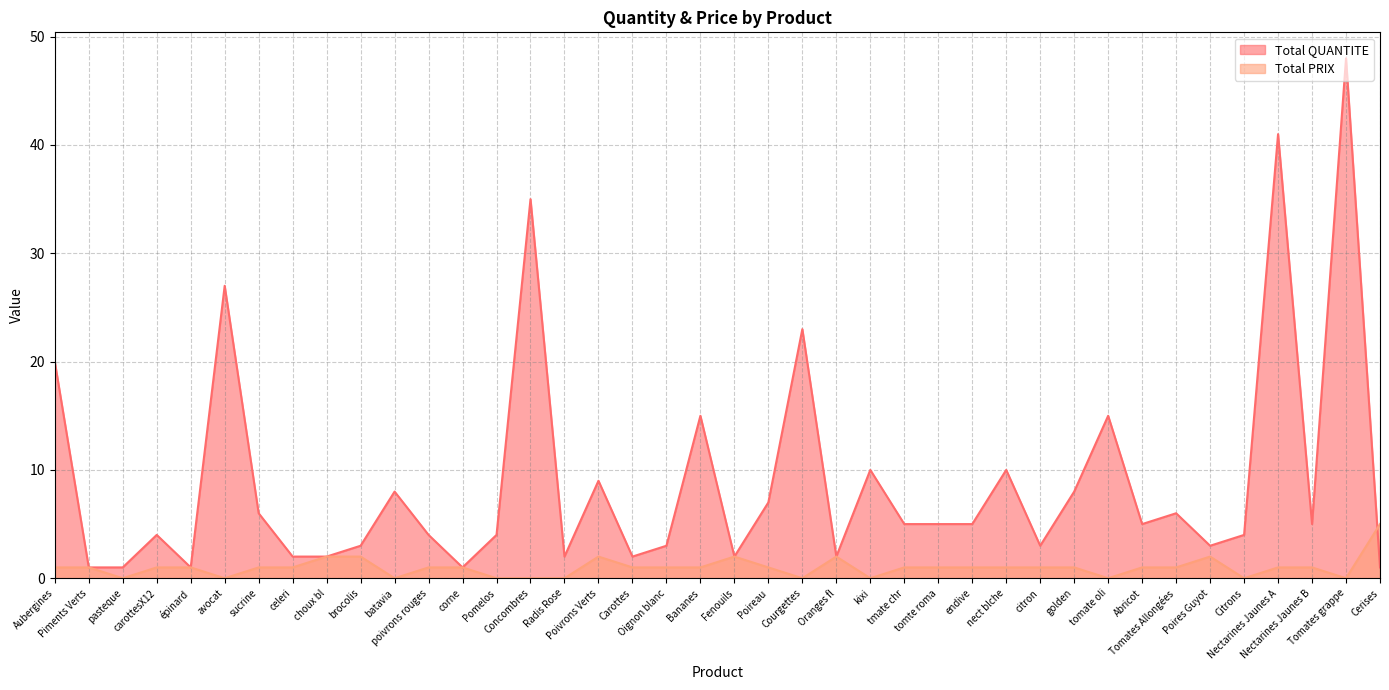

At which category is the sum across all series the highest?

Tomates grappe